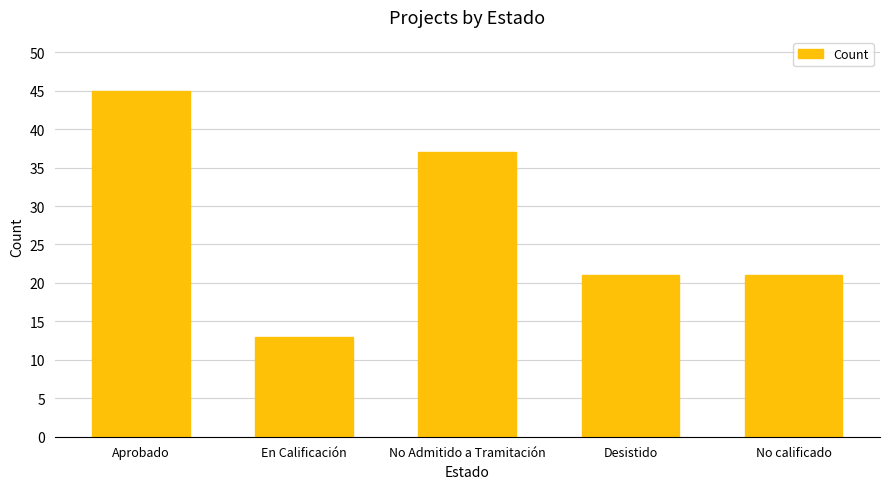

The value at No Admitido a Tramitación is 37. True or false?

True